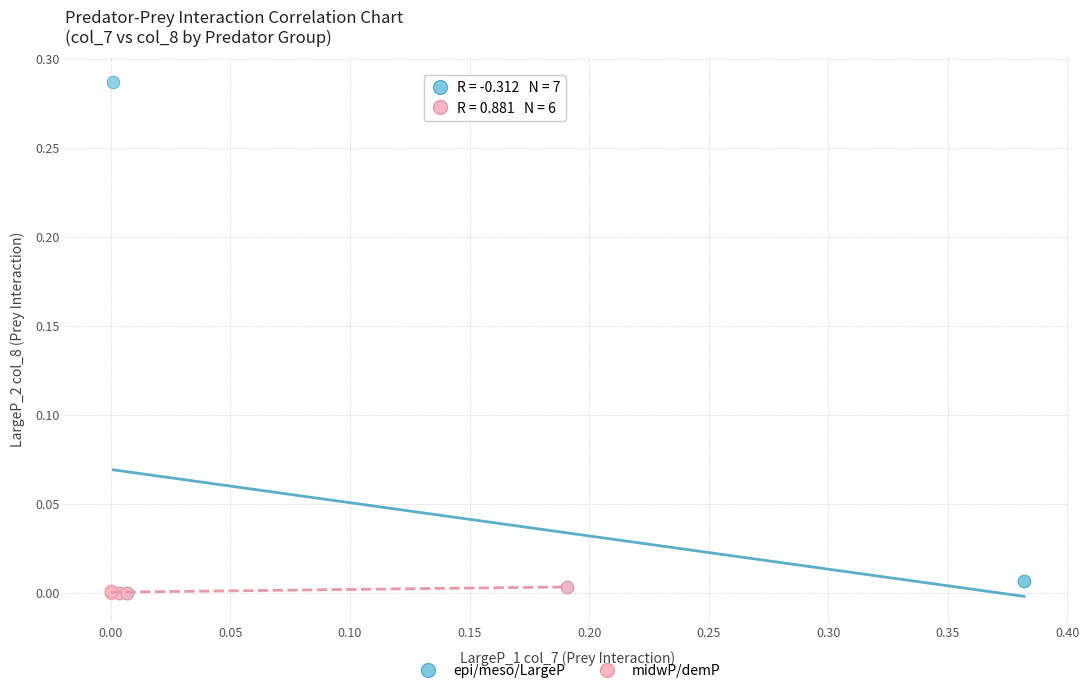

Which series contains the highest Y value?

epi/meso/LargeP